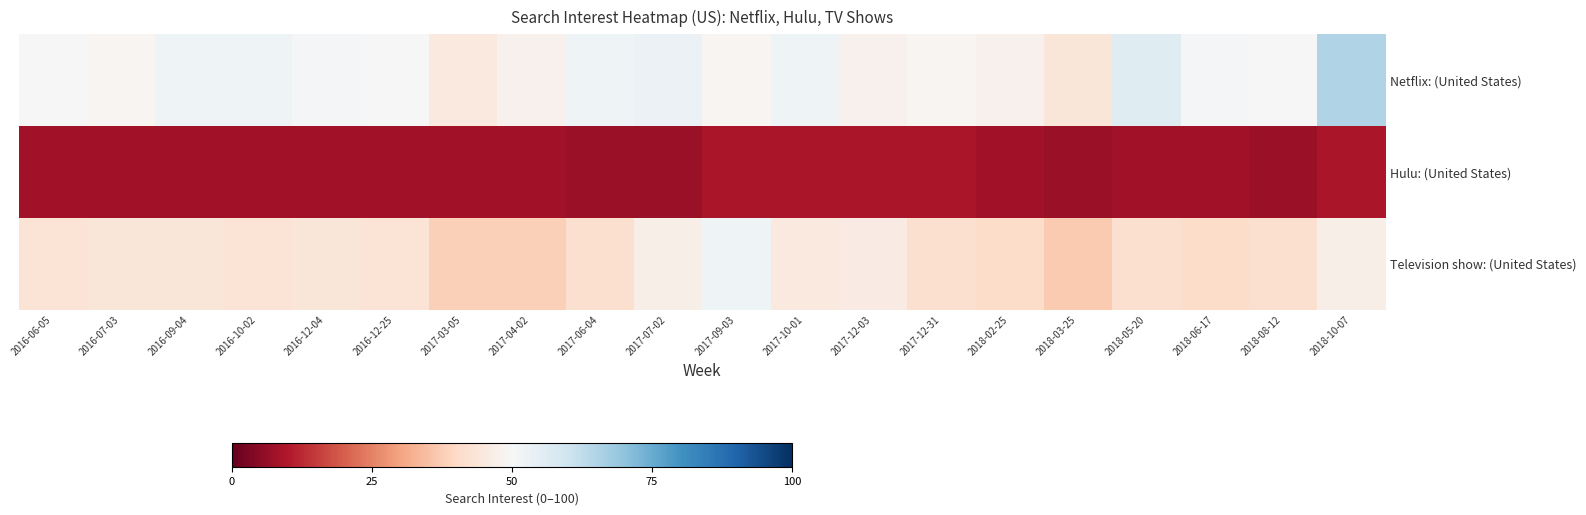

How many series are shown in this chart?

3